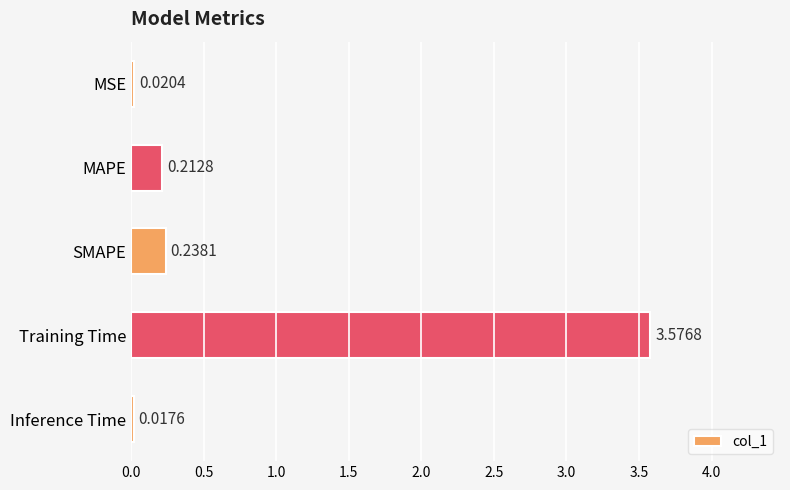

What is the label of the 1st bar from the bottom?

Inference Time